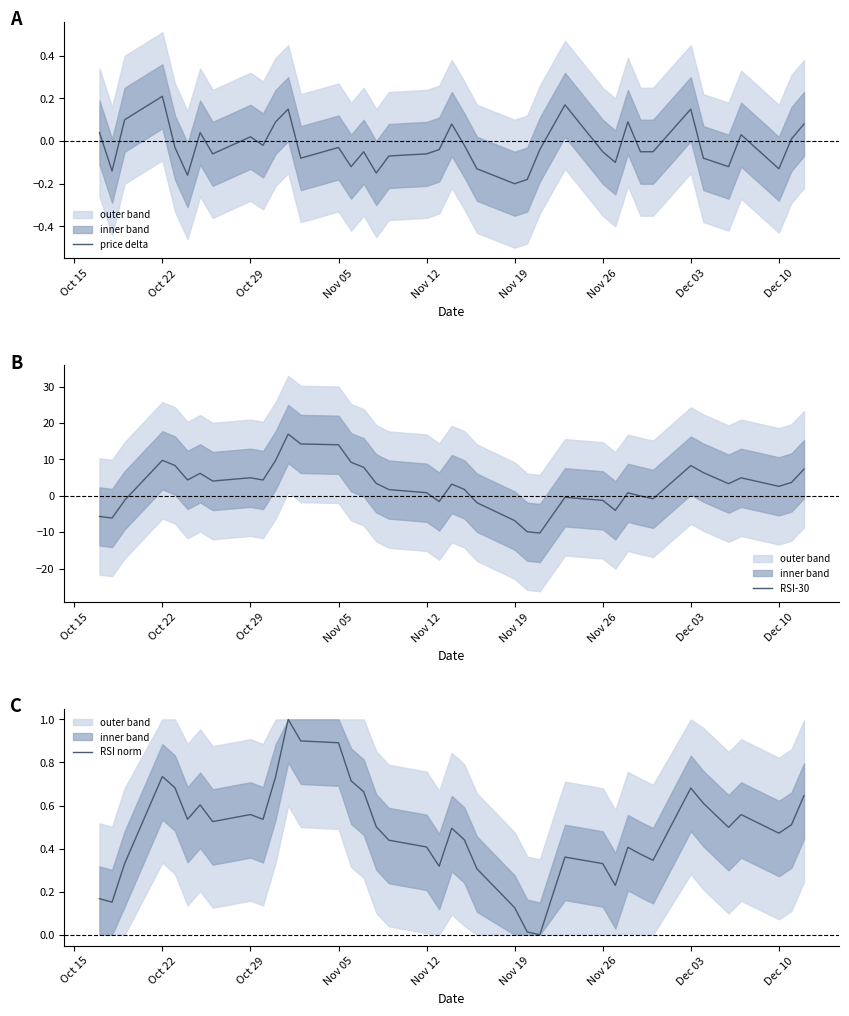

How many data points in price delta are less than 0?

25